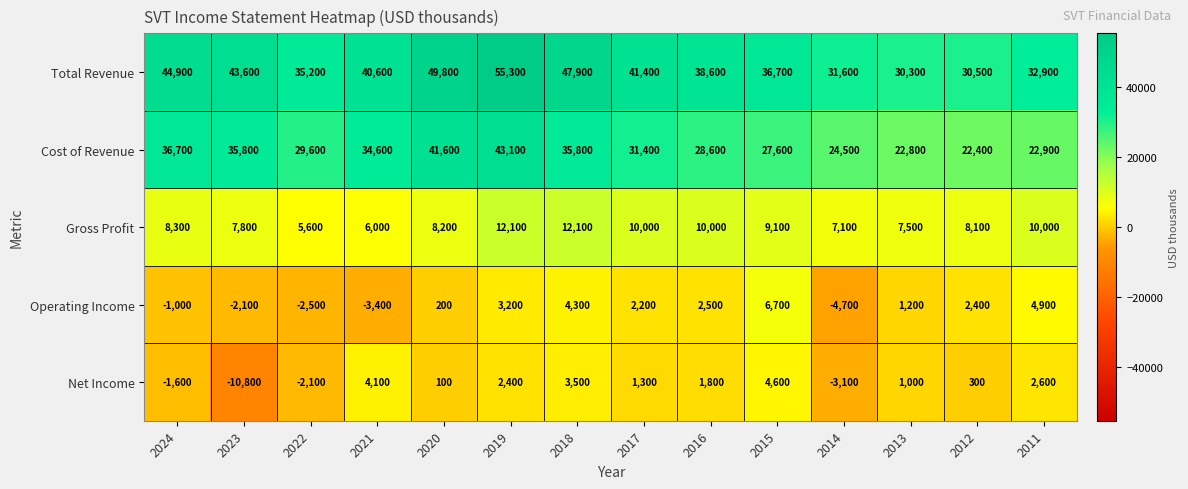

Rank the categories by Operating Income value from lowest to highest.

2014, 2021, 2022, 2023, 2024, 2020, 2013, 2017, 2012, 2016, 2019, 2018, 2011, 2015